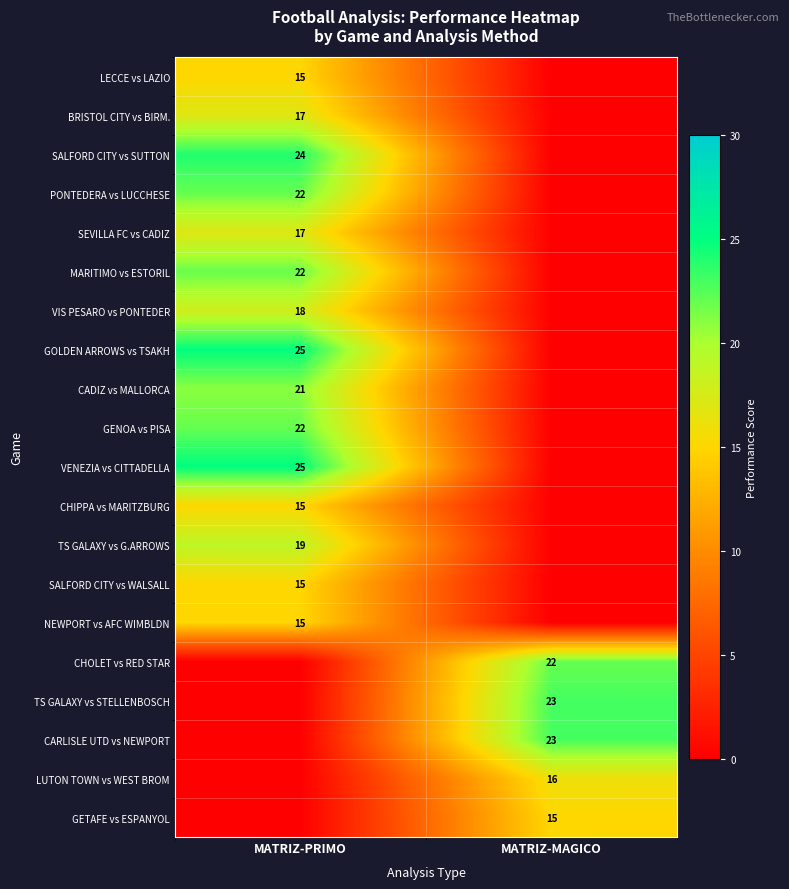

Is it true that PONTEDERA vs LUCCHESE equals 9 at MATRIZ-PRIMO?

False